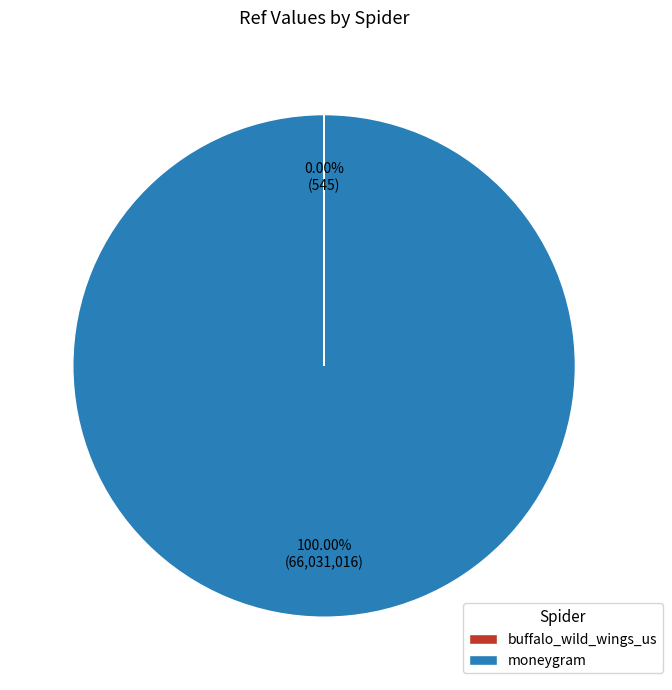

Which slice is the largest?

moneygram